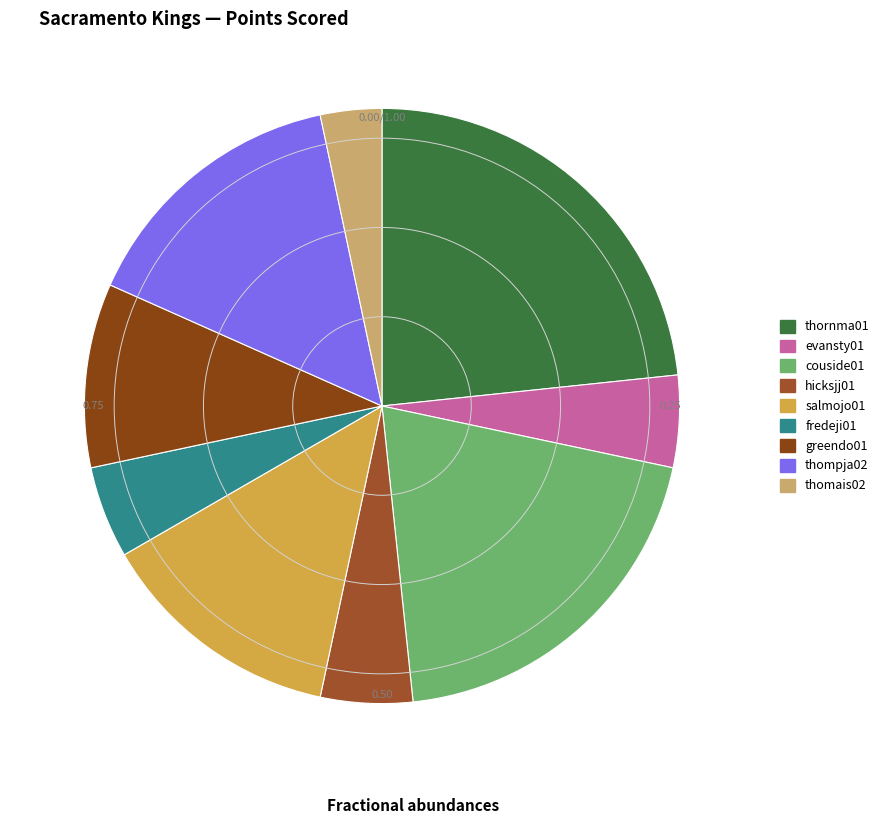

Is there any slice that represents more than half of the pie?

No